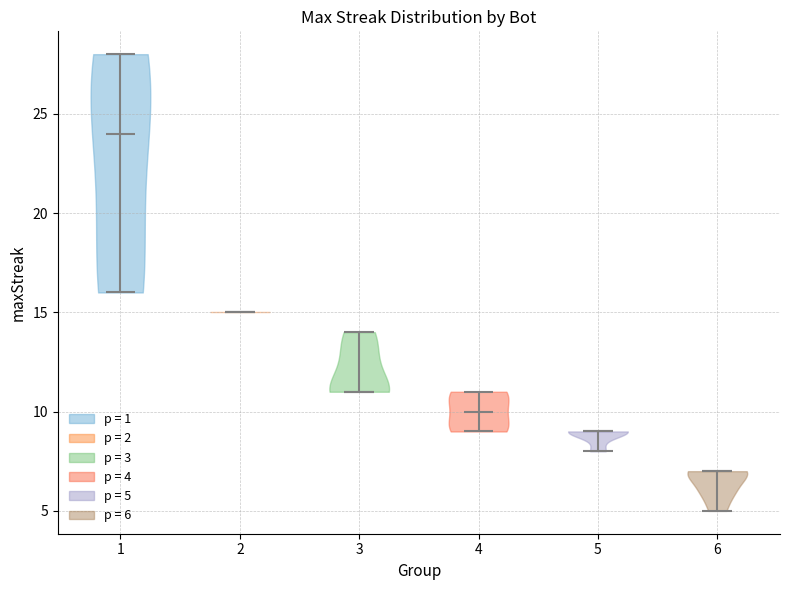

Reading left to right, read every violin against the y-axis: where its median line is, and the lowest and highest points it reaches. The values are not printed on the chart, so give them approximately, as read against the axis.

1: median line 24, lowest point 16, highest point 28
2: median line 15, lowest point 15, highest point 15
3: median line 11, lowest point 11, highest point 14
4: median line 10, lowest point 9, highest point 11
5: median line 9, lowest point 8, highest point 9
6: median line 7, lowest point 5, highest point 7